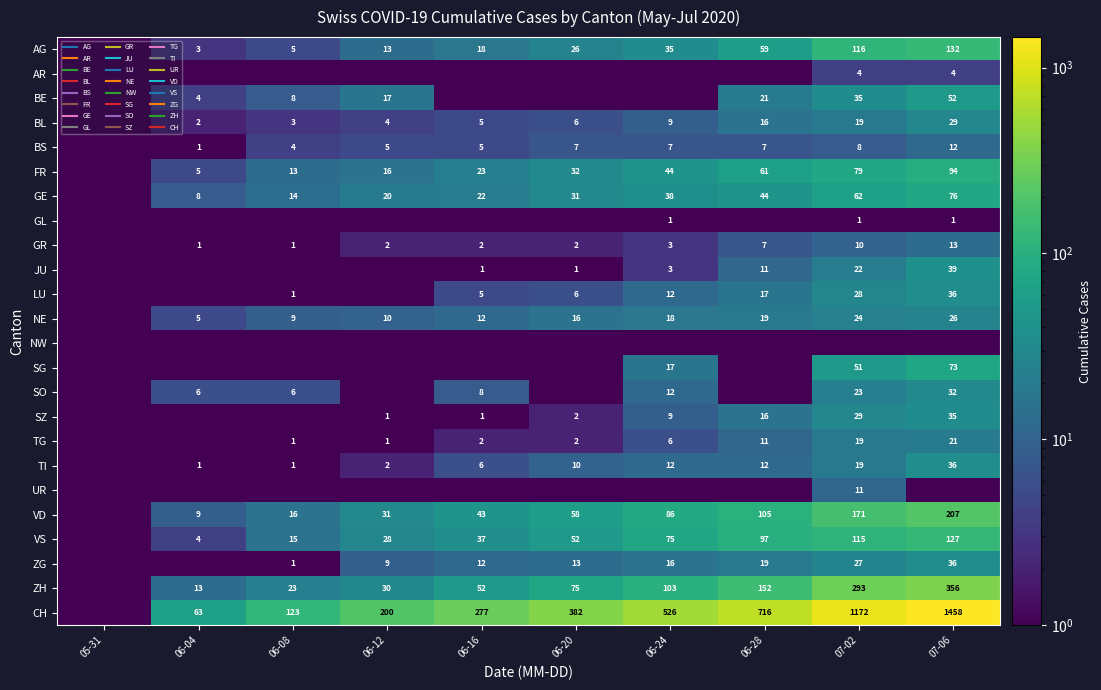

At how many categories does at least one series exceed 1214?

1